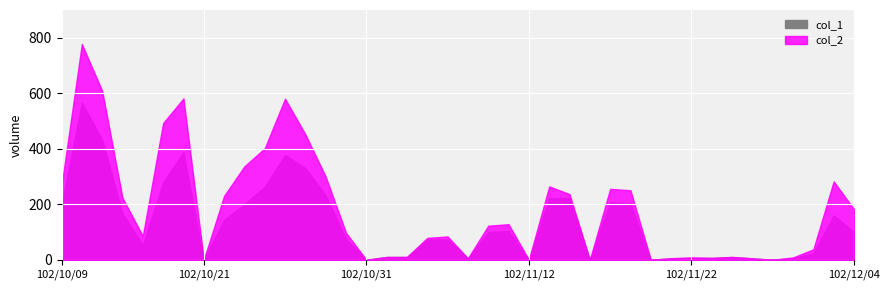

Which category has the highest value across all series?

102/10/11